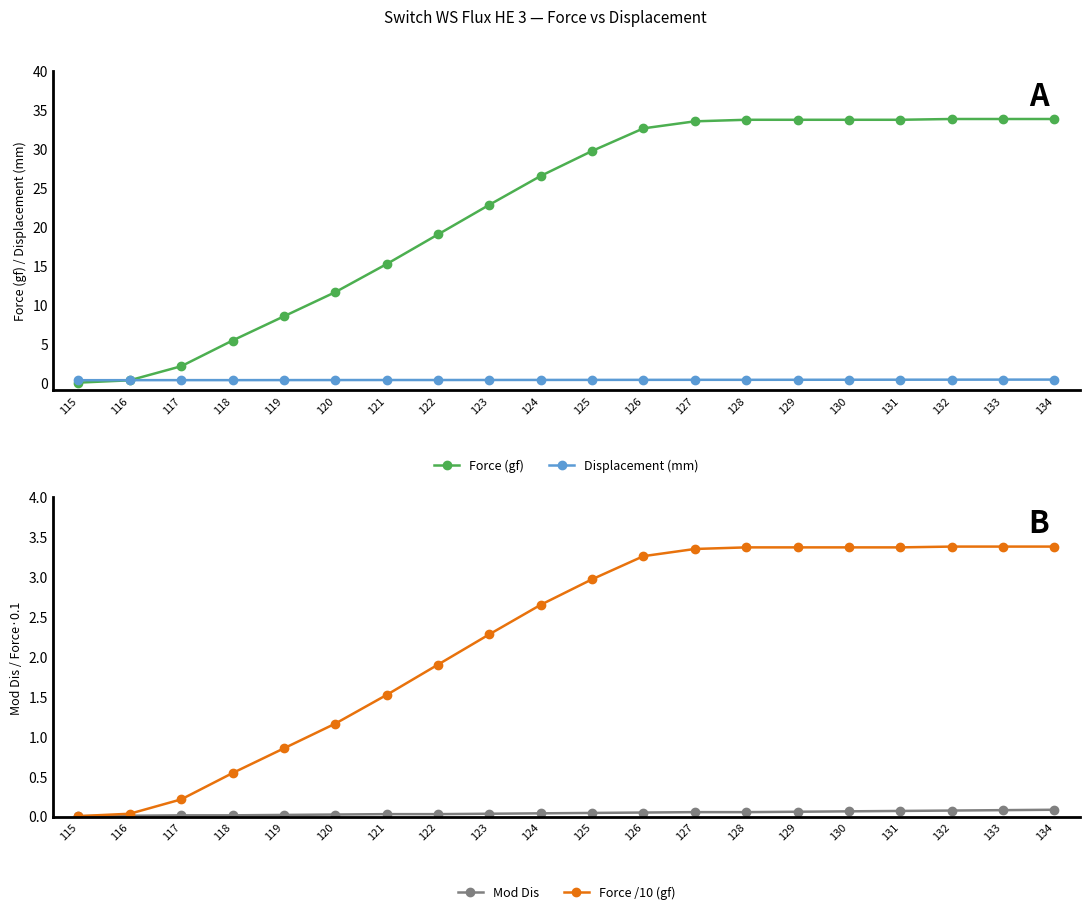

Which series ends up on top after the final intersection of Displacement (mm) and Force (gf)?

Force (gf)